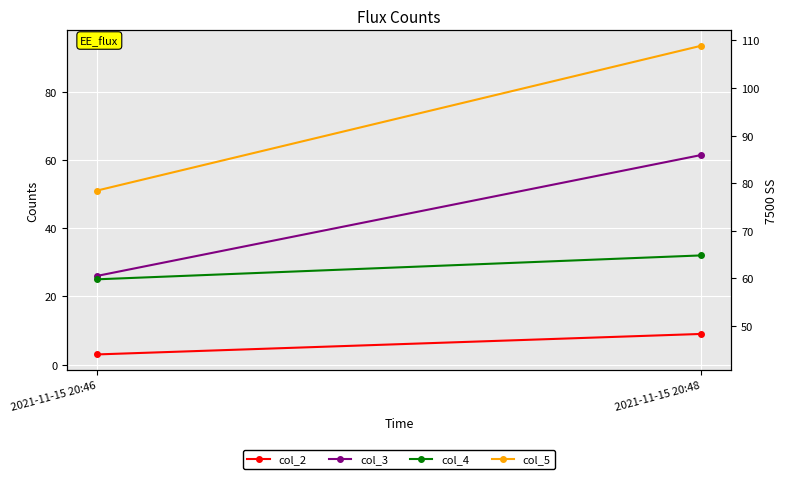

What is the difference between the col_2 values at 2021-11-15 20:48 and 2021-11-15 20:46?

6.0